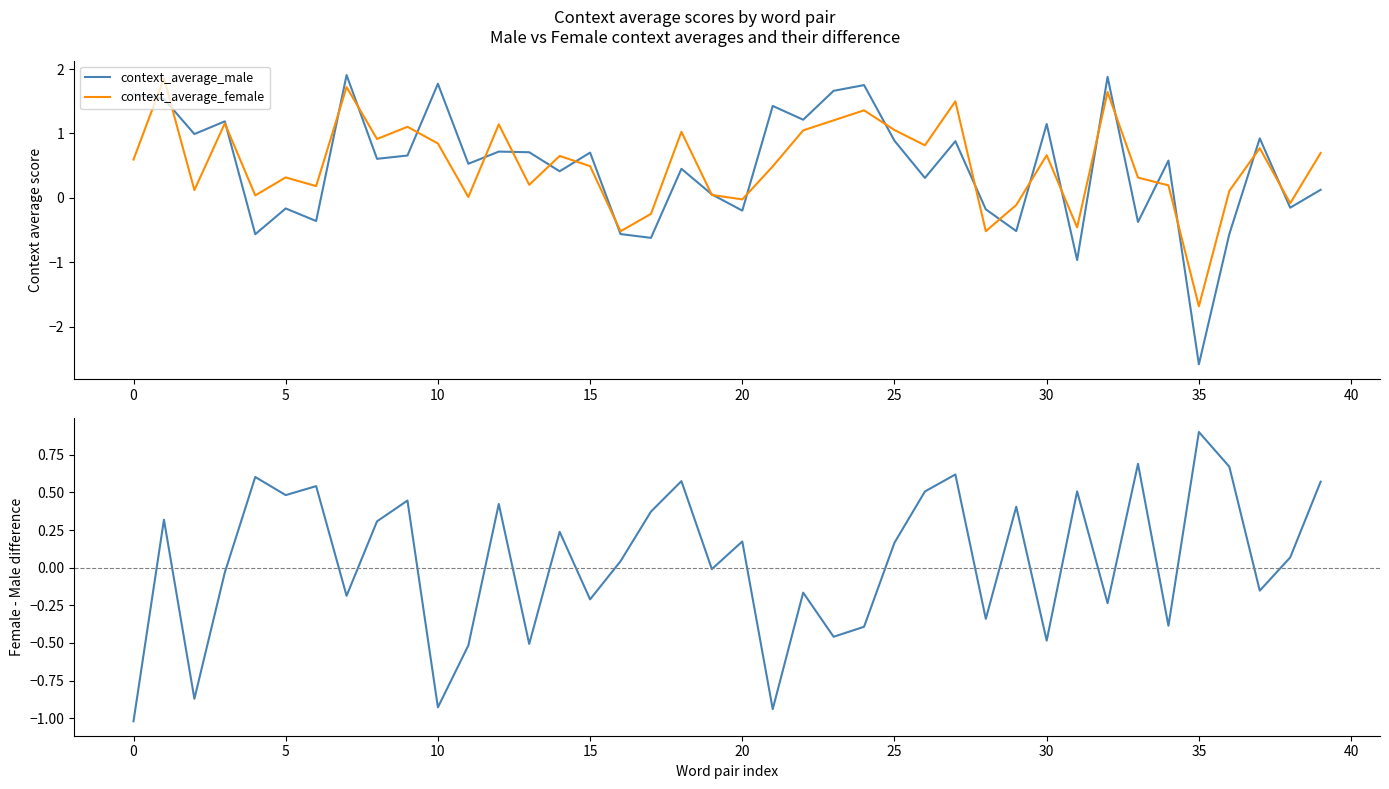

How many times do context_average_female and context_average_male cross each other?

25